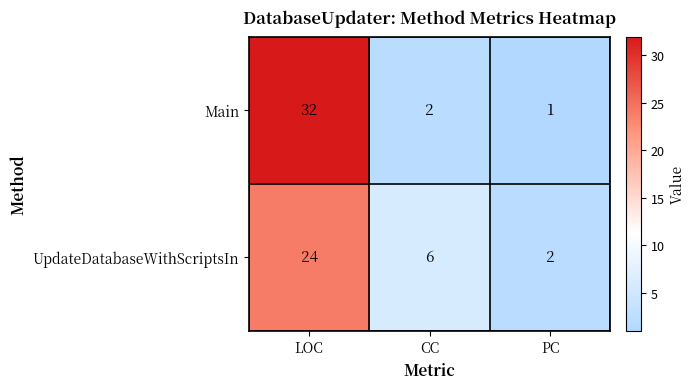

The UpdateDatabaseWithScriptsIn series shows 24 at LOC. True or false?

True